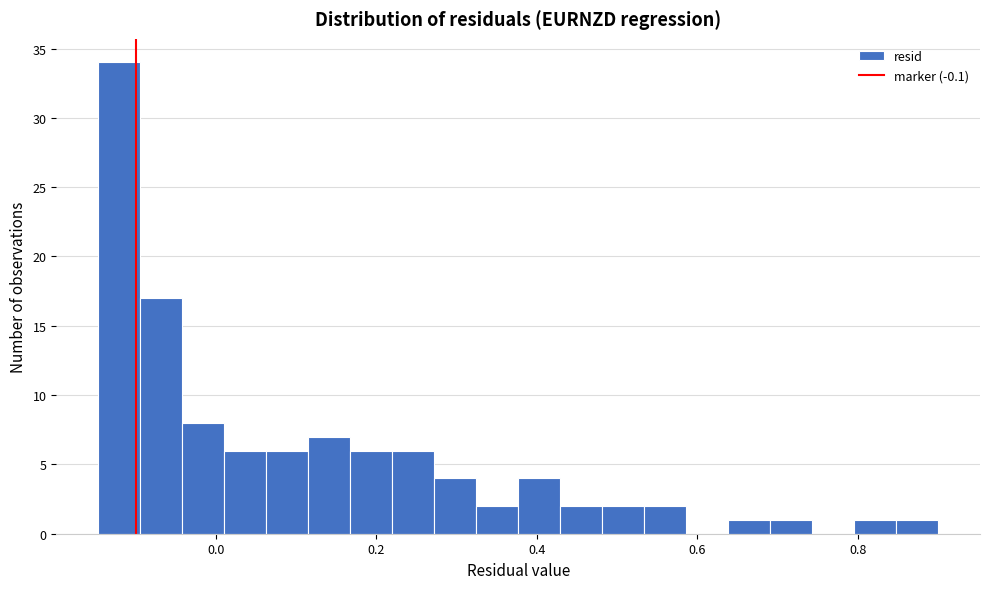

Around what value on the x-axis is the tallest bar? Give the approximate position of its centre, as read against the axis.

-0.12